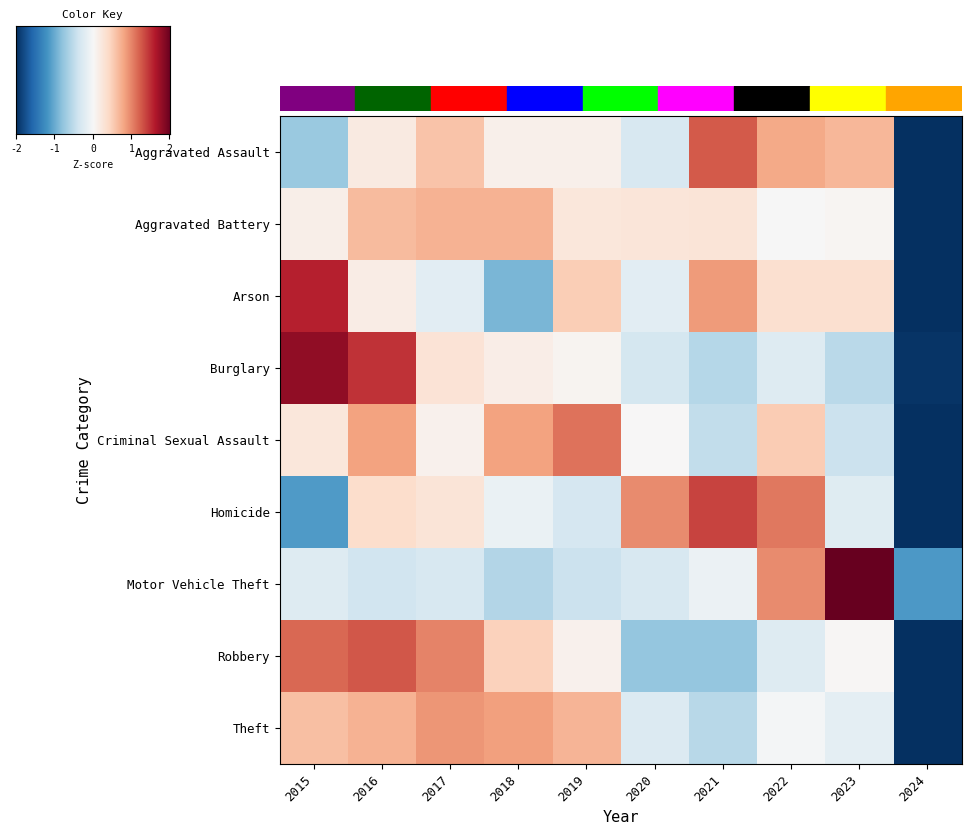

Rank the categories by Robbery value from lowest to highest.

2024, 2020, 2021, 2022, 2023, 2019, 2018, 2017, 2015, 2016